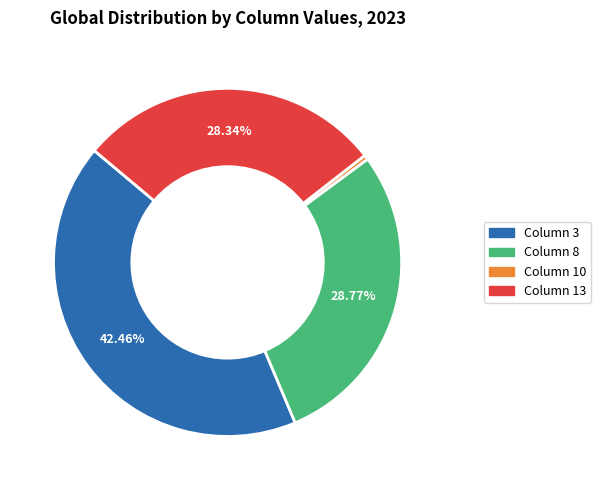

Is there a majority slice in this chart?

No